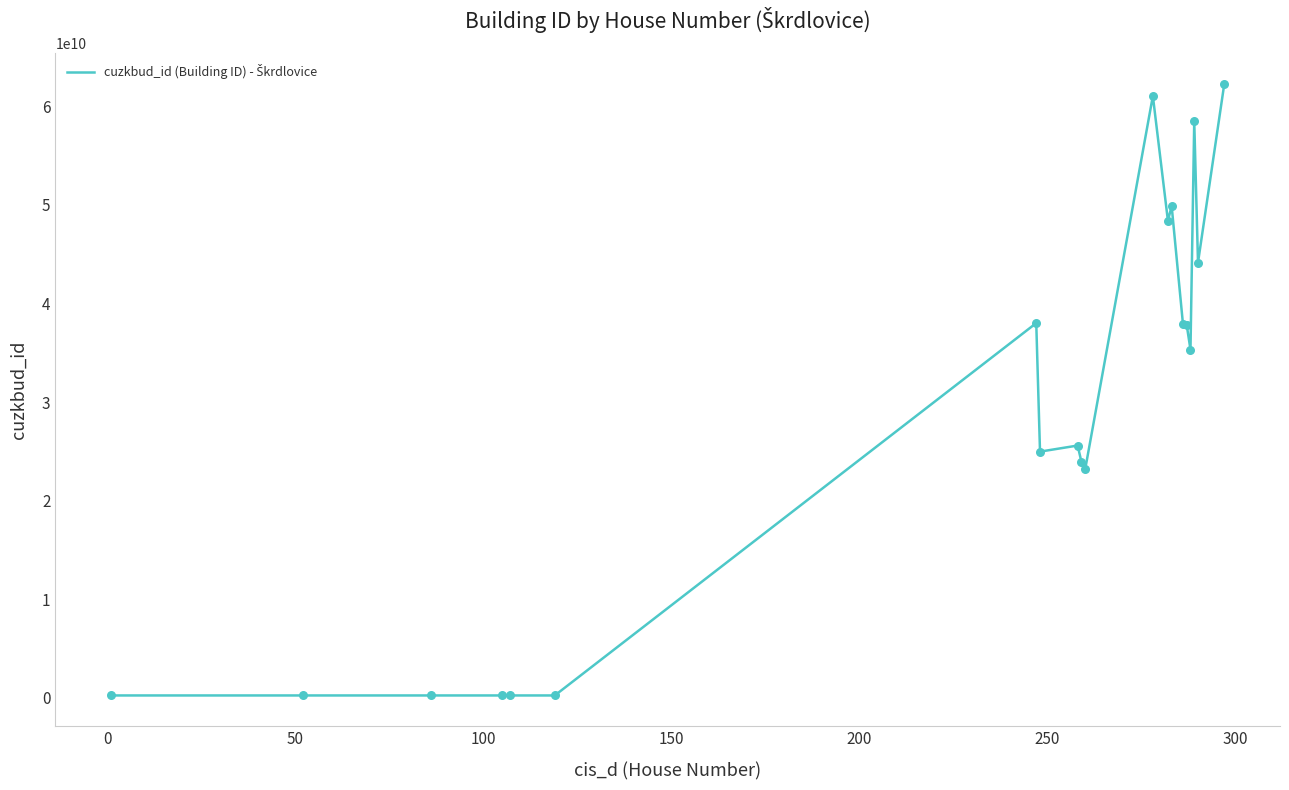

What is the difference between the maximum and minimum values?

62072664296